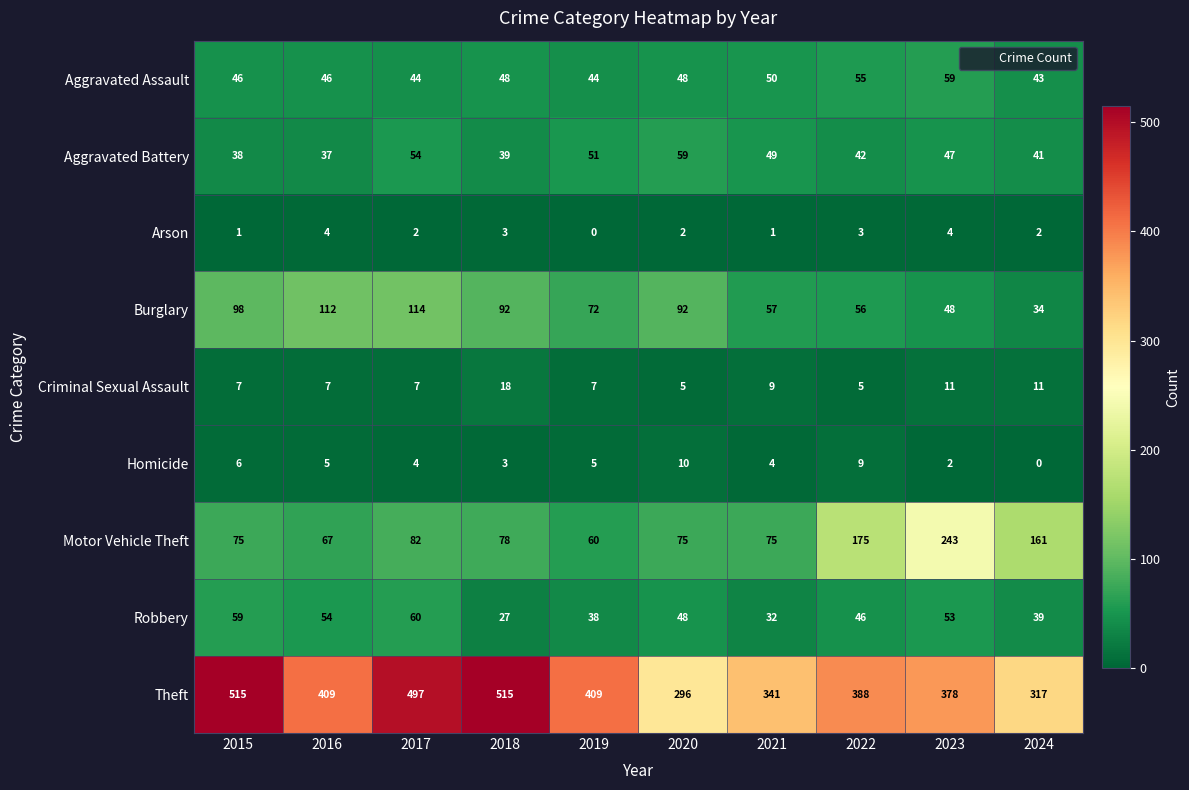

At which label does Robbery reach its minimum?

2018